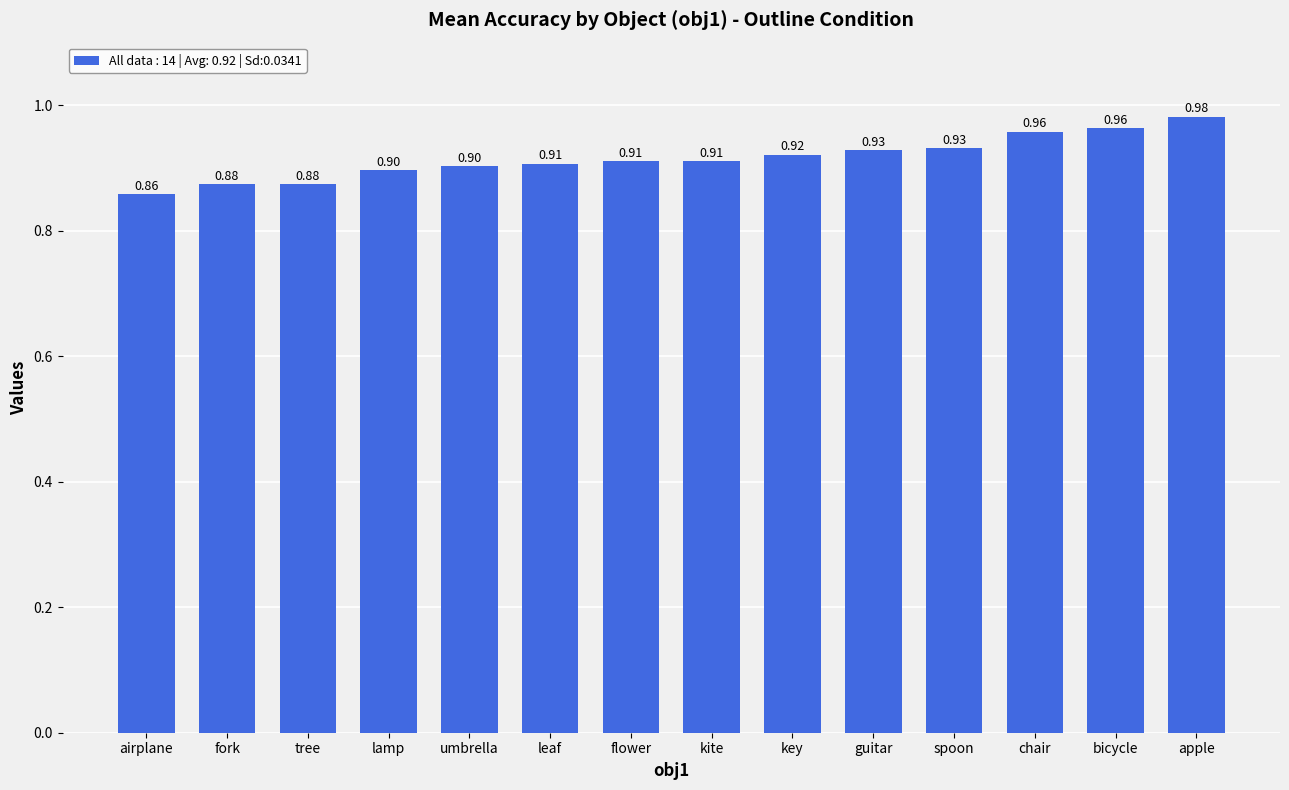

What is the average value?

0.9